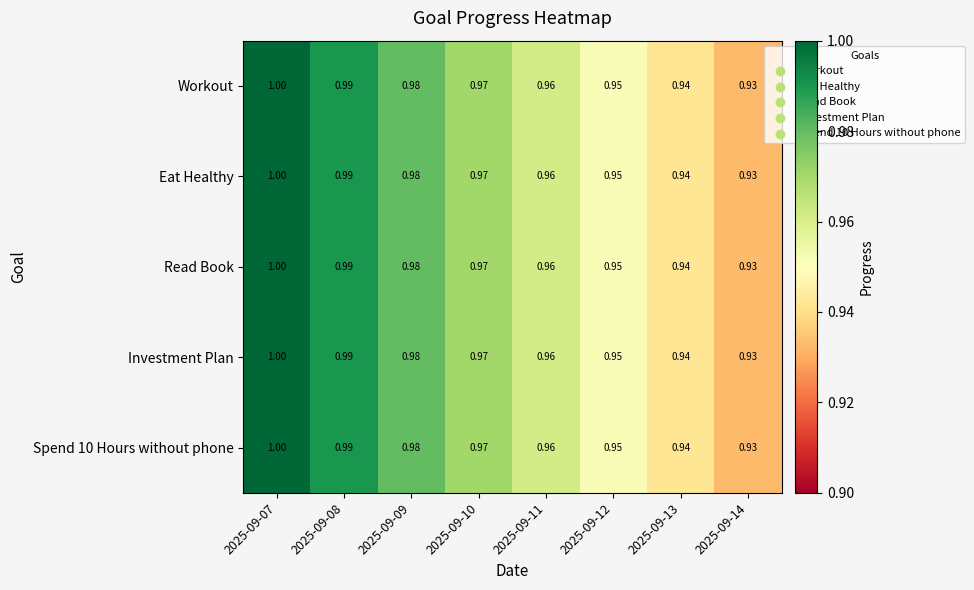

Is the value of Spend 10 Hours without phone at 2025-09-14 greater than the value of Investment Plan at 2025-09-08?

No